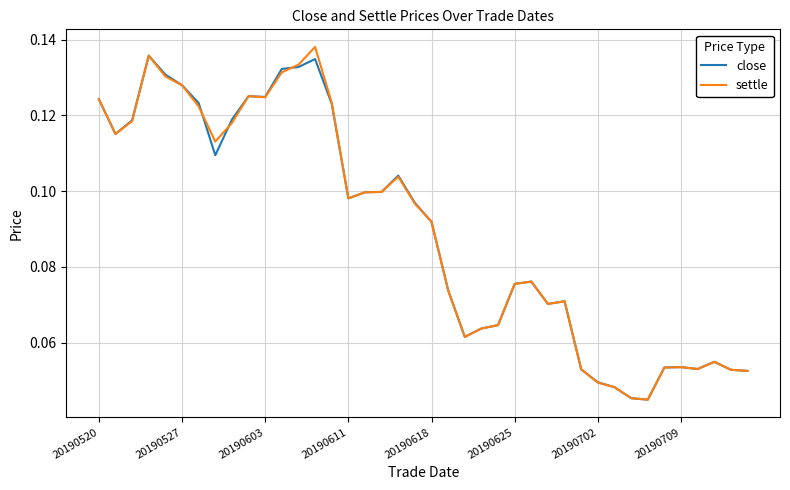

True or false: settle has more than 1 points higher than both neighbors.

True